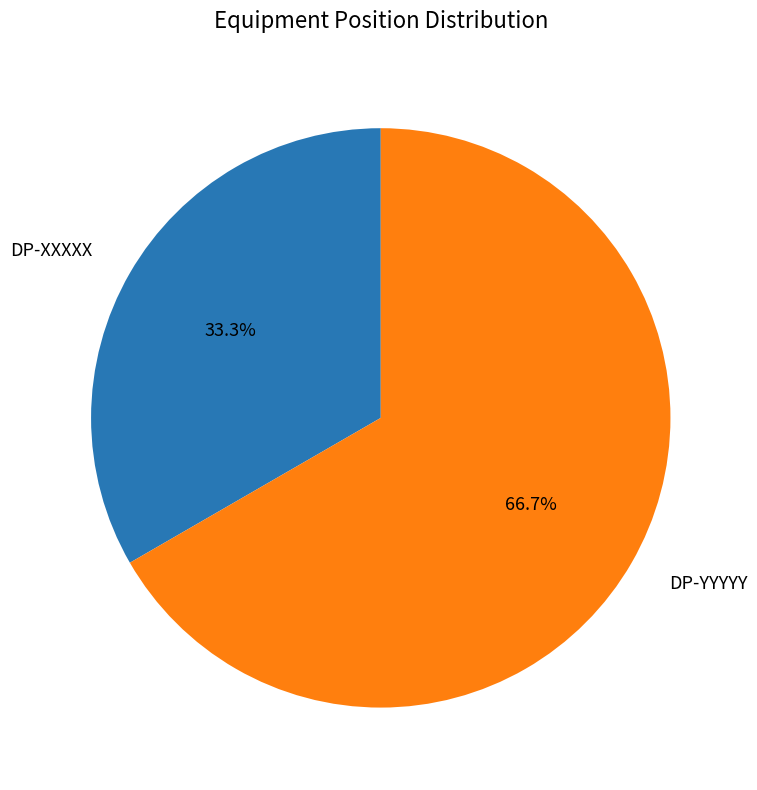

True or false: DP-XXXXX accounts for 33% of the total.

True